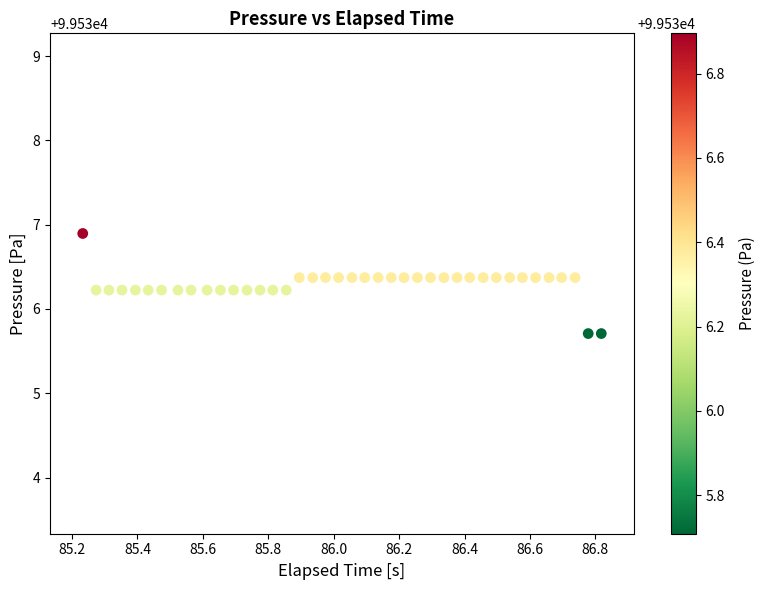

What is the range of X values (max minus min)?

1.6